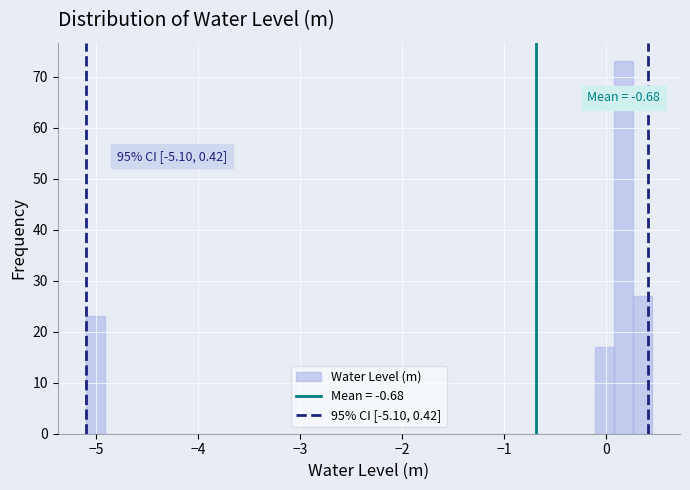

Around what value on the x-axis is the tallest bar? Give the approximate position of its centre, as read against the axis.

0.2